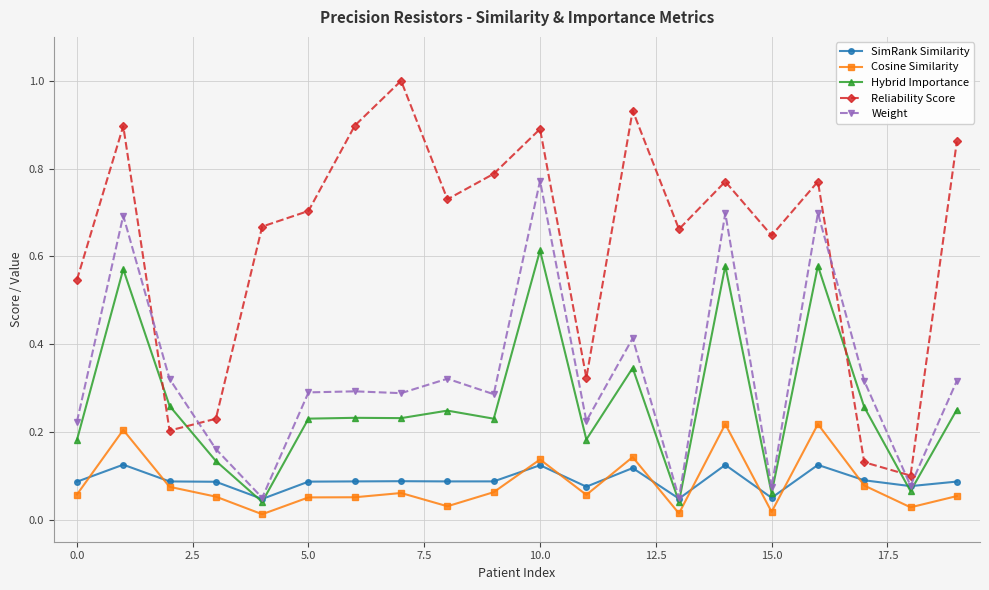

Rank the series by their maximum value, from lowest to highest.

SimRank Similarity, Cosine Similarity, Hybrid Importance, Weight, Reliability Score